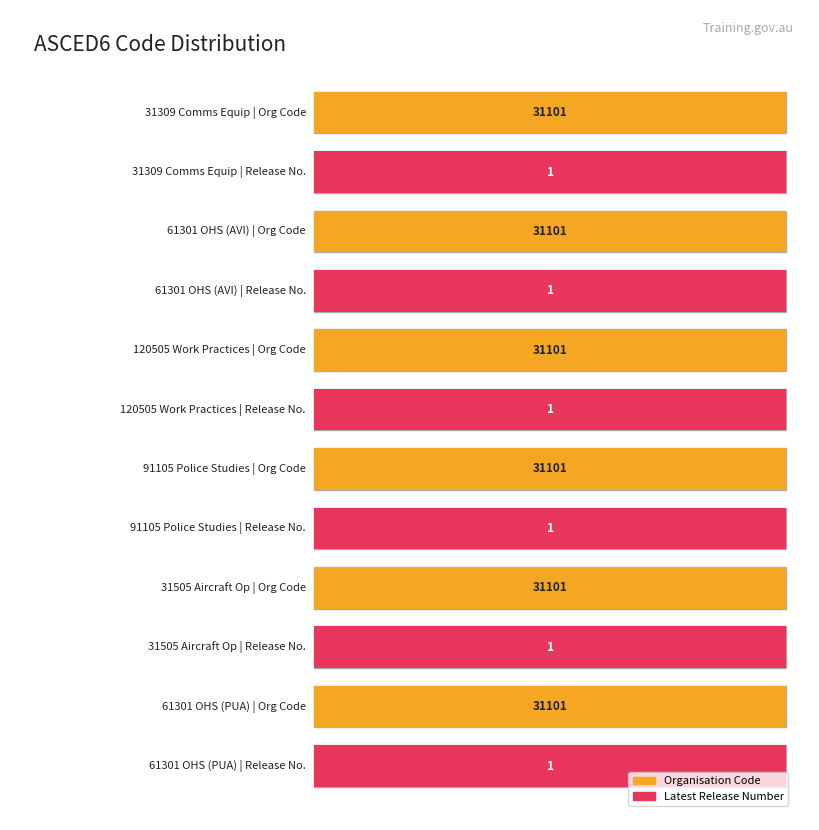

What is the lowest value of the Organisation Code series?

31101